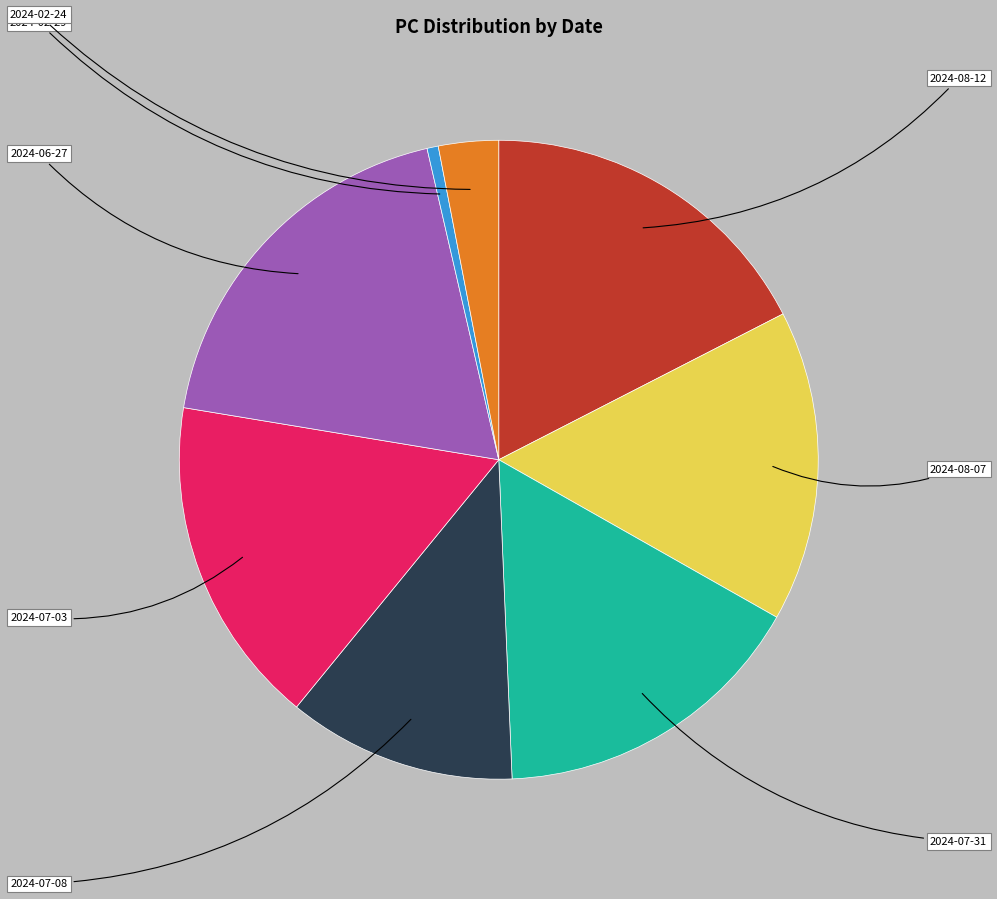

What is the total percentage of 2024-08-12 and 2024-07-03?

34.2%